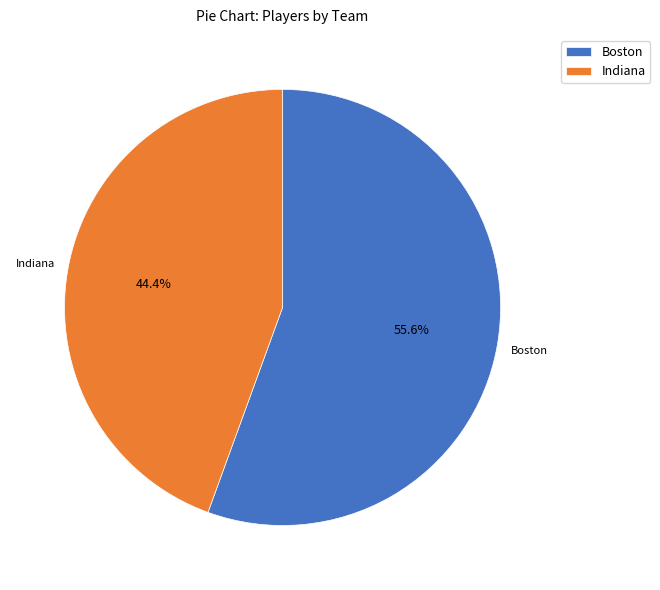

How many segments does this pie chart have?

2